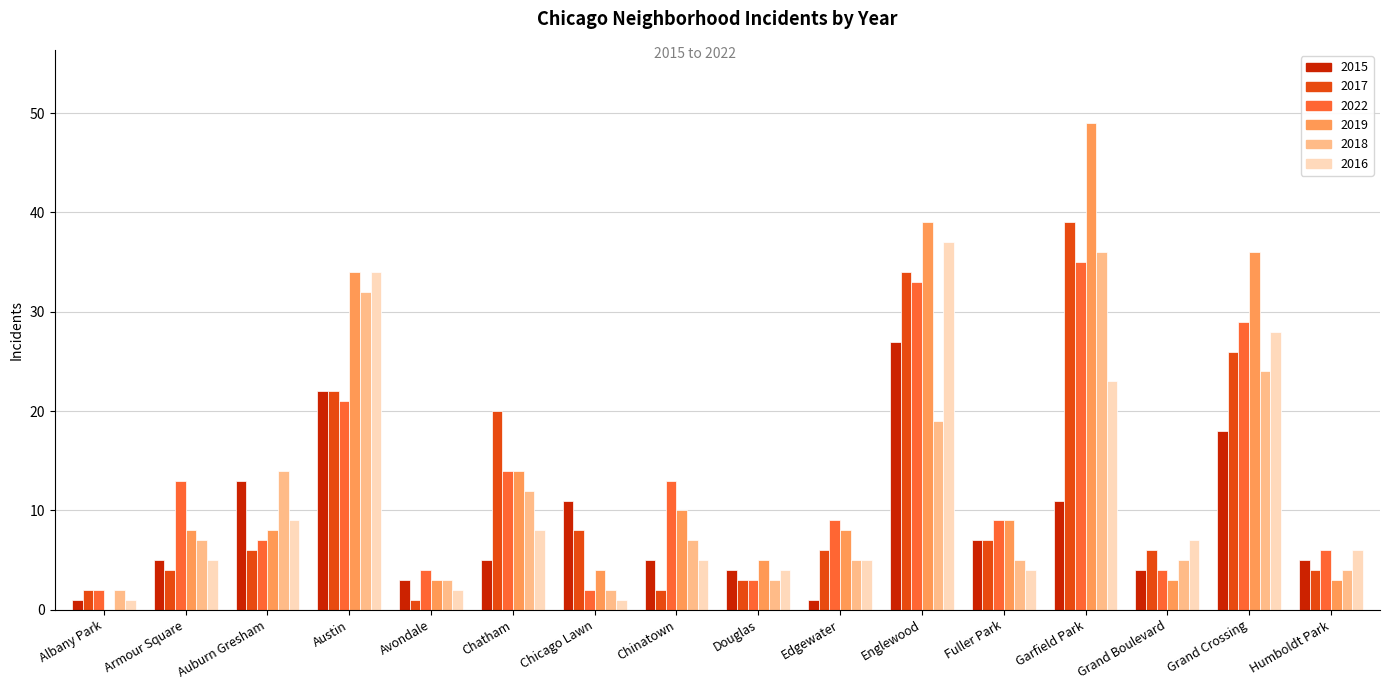

Is the value of 2018 at Grand Boulevard greater than the value of 2019 at Edgewater?

No